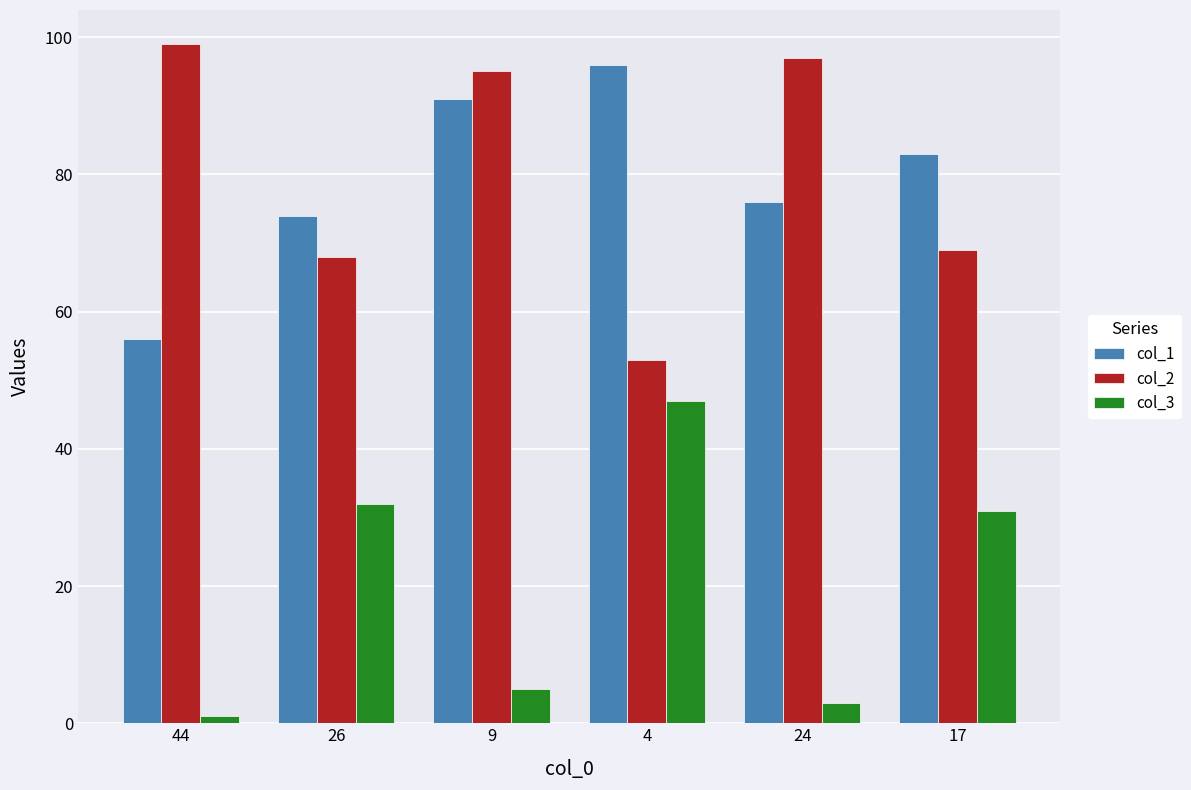

Where is col_3 nearest to the value 24?

17